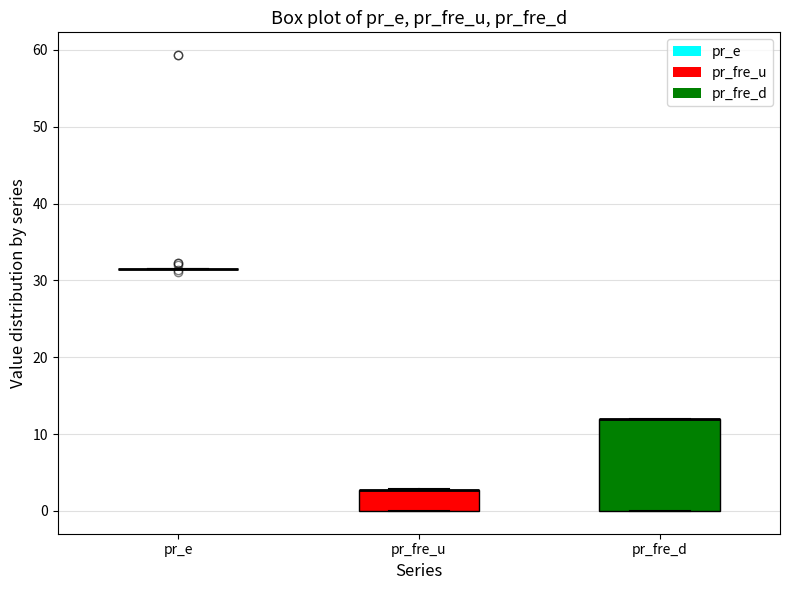

Which box is the tallest, from its lower edge to its upper edge?

pr_fre_d